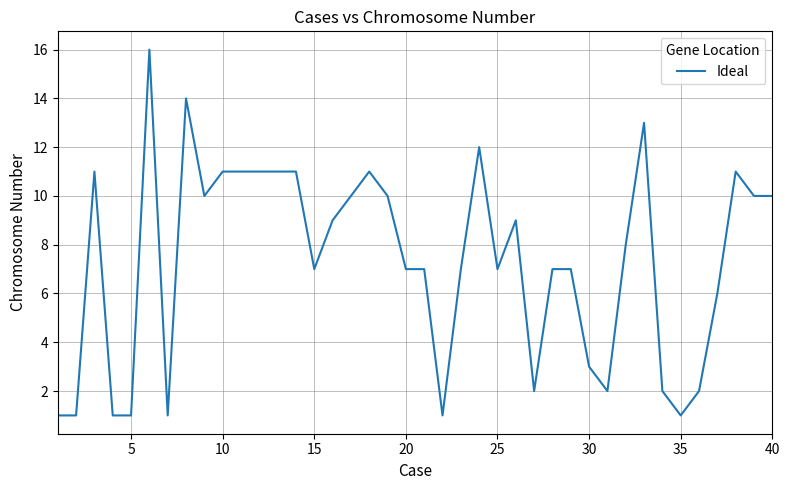

What is the difference between the maximum and minimum values?

15